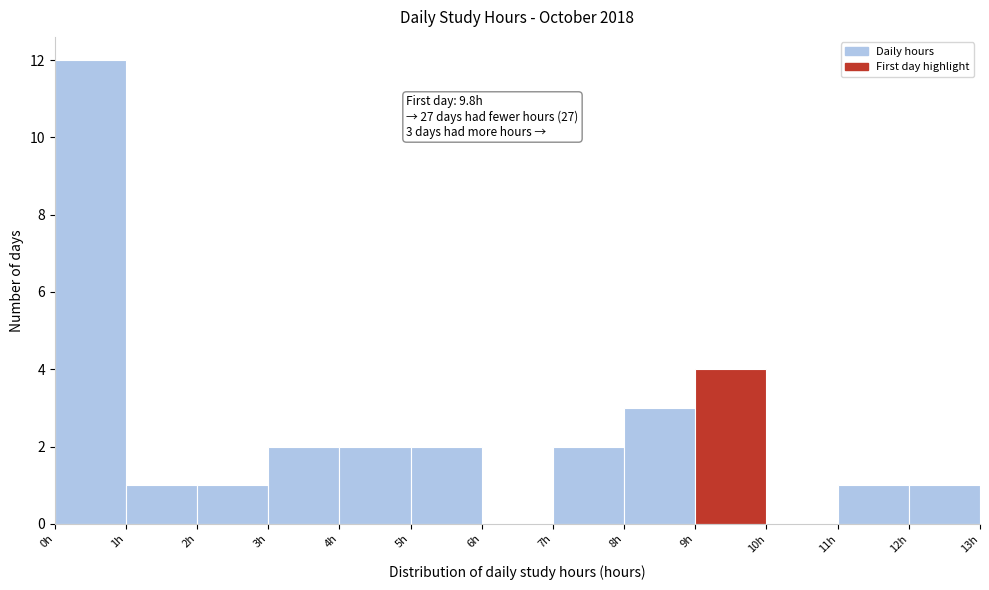

Which range on the x-axis has the tallest bar?

0 to 1